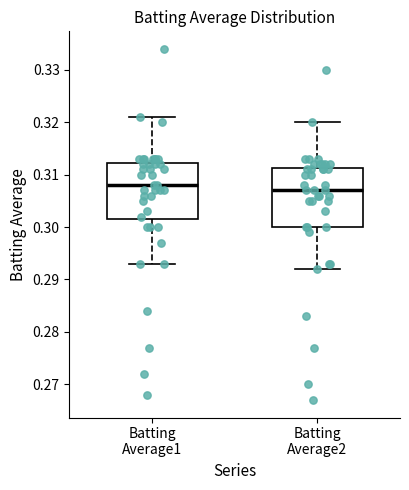

Where is the upper edge of the box for Batting Average1 on the y-axis? The values are not printed on the chart, so give them approximately, as read against the axis.

0.312